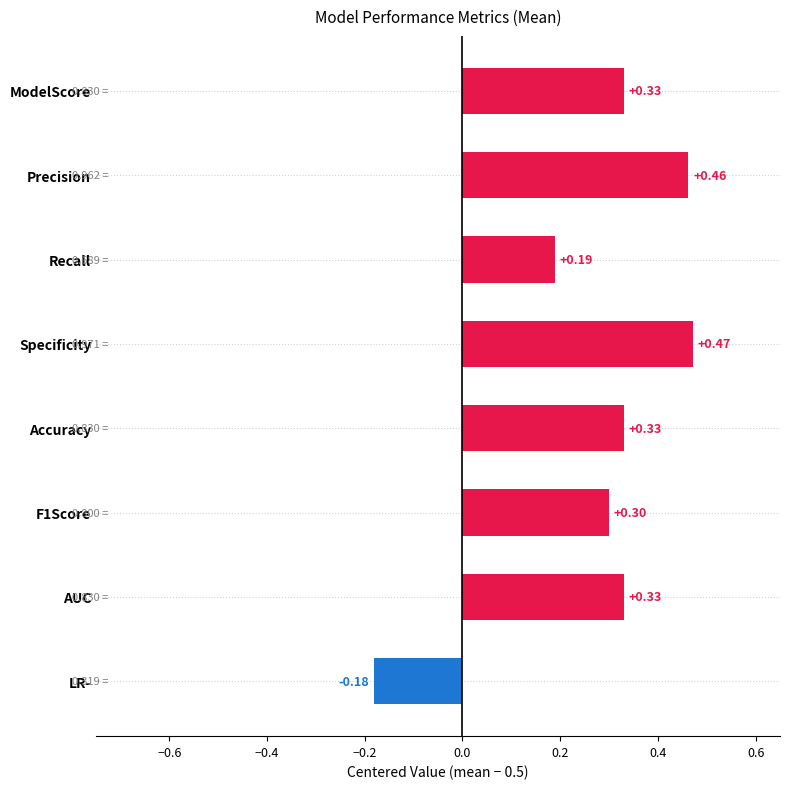

What is the change in value from Accuracy to LR-?

-0.5